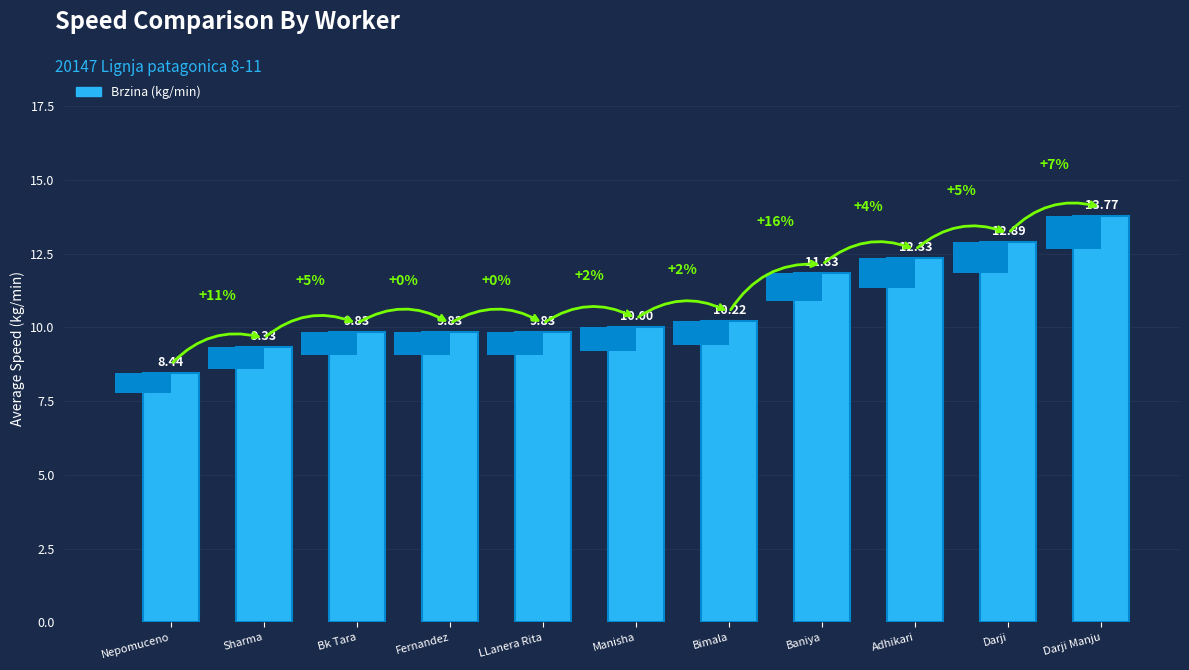

Between Bimala and Darji Manju, which is larger?

Darji Manju